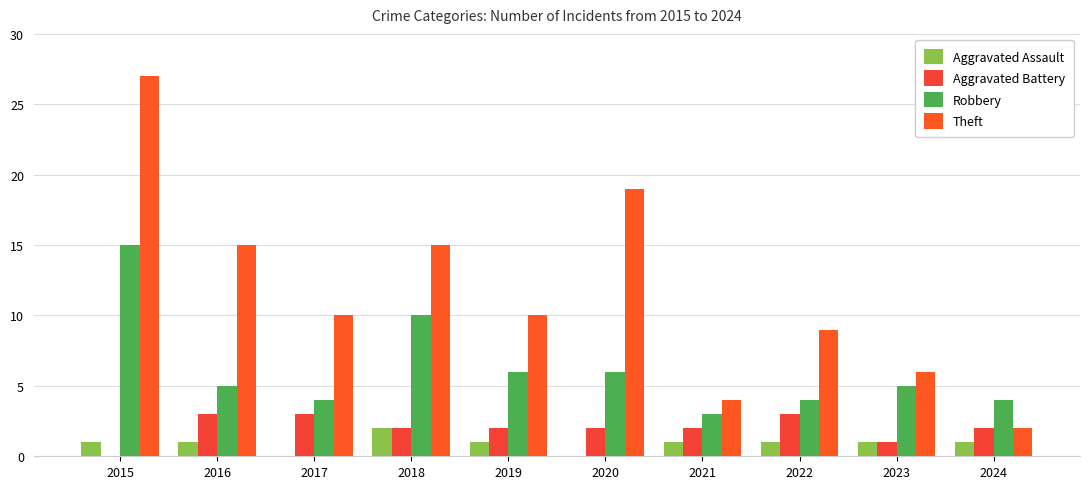

Reading left to right, list all the values displayed in this chart.

Aggravated Assault: 1	1	0	2	1	0	1	1	1	1
Aggravated Battery: 0	3	3	2	2	2	2	3	1	2
Robbery: 15	5	4	10	6	6	3	4	5	4
Theft: 27	15	10	15	10	19	4	9	6	2